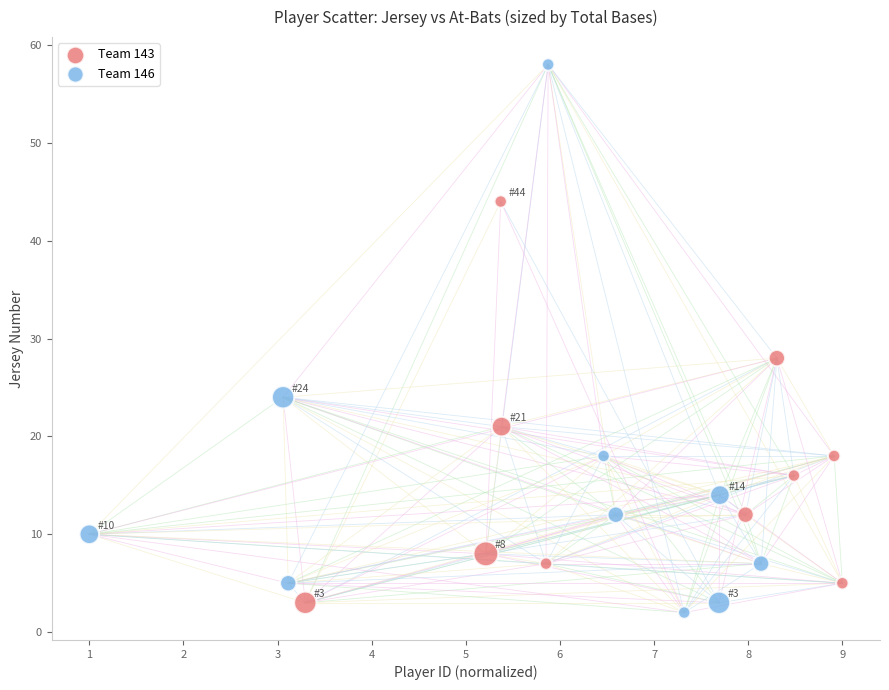

What are all the series names shown in the legend?

Team 143, Team 146